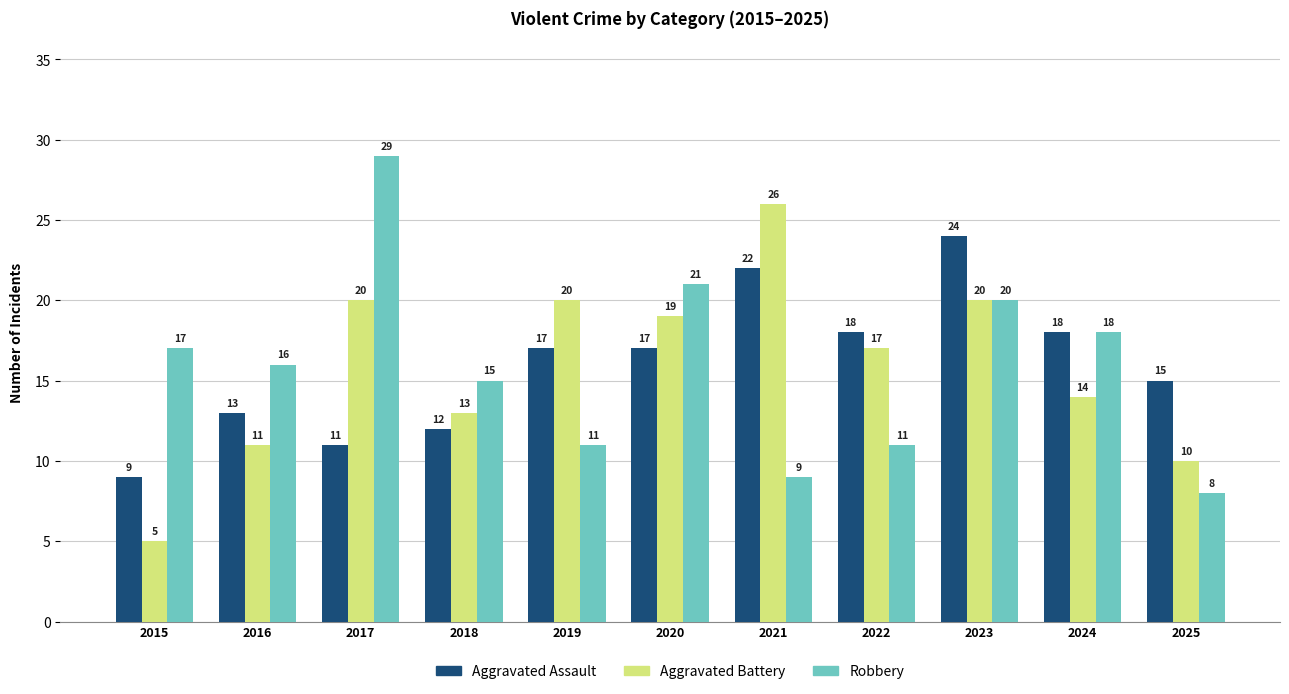

The Robbery series shows 9 at 2021. True or false?

True